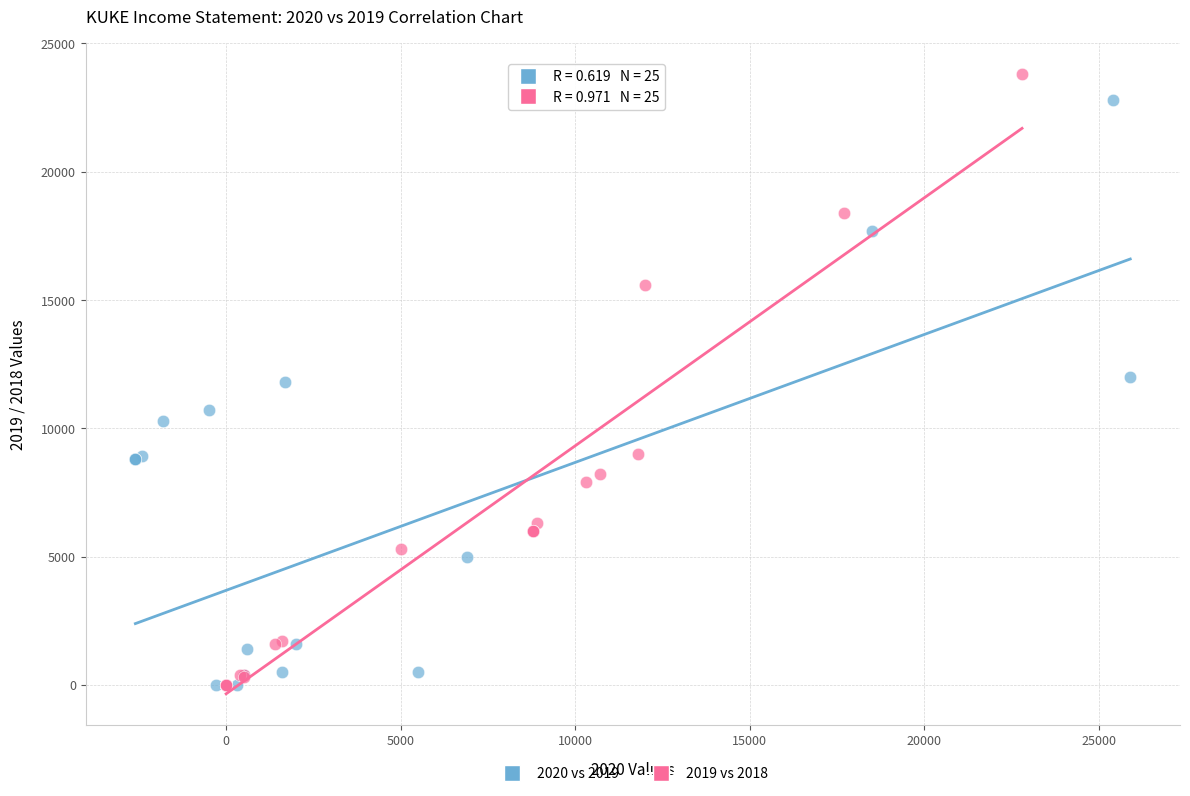

What are all the series names shown in the legend?

2020 vs 2019, 2019 vs 2018